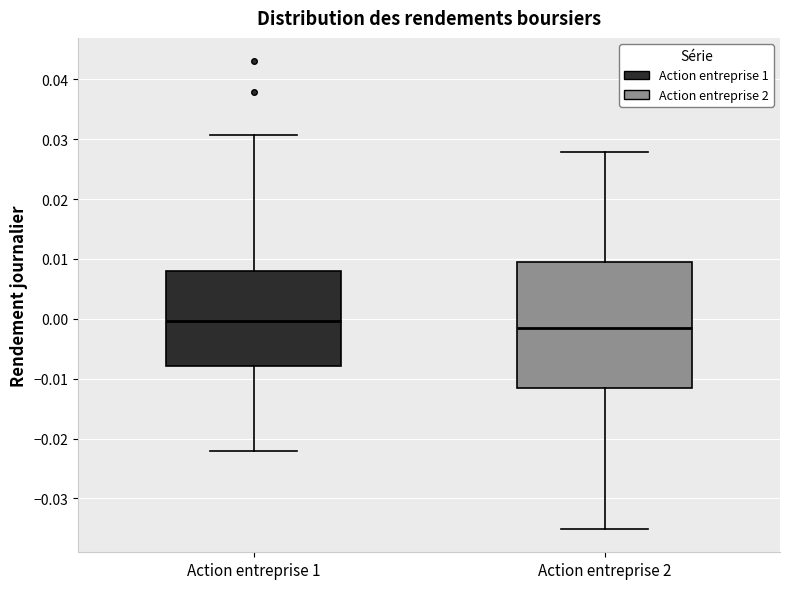

Reading left to right, read every box against the y-axis: the position of its median line, the range the box covers, and the ends of its whiskers. The values are not printed on the chart, so give them approximately, as read against the axis.

Action entreprise 1: median 0.000, box -0.008 to 0.008, whiskers -0.022 to 0.031
Action entreprise 2: median -0.002, box -0.012 to 0.010, whiskers -0.035 to 0.028